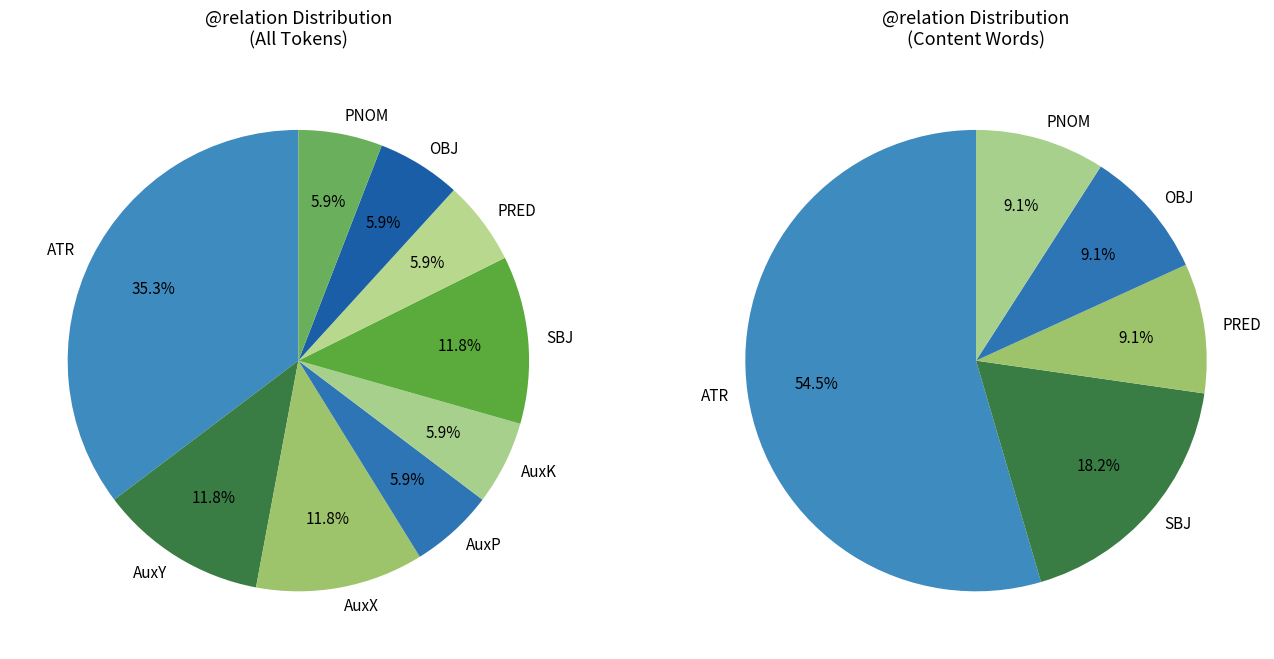

What is the largest slice in the pie chart?

ATR